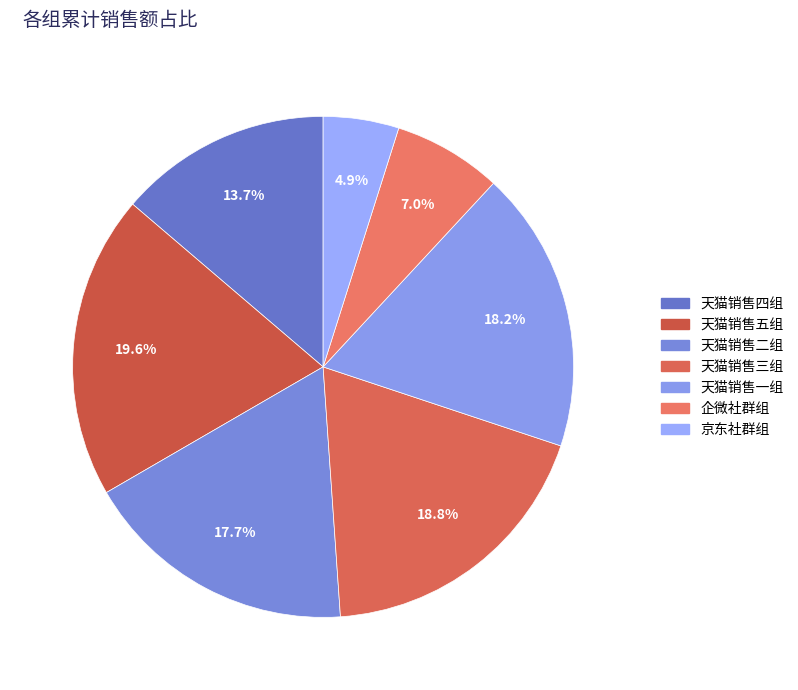

To the nearest percent, what is the combined percentage of 天猫销售五组 and 天猫销售三组?

38%